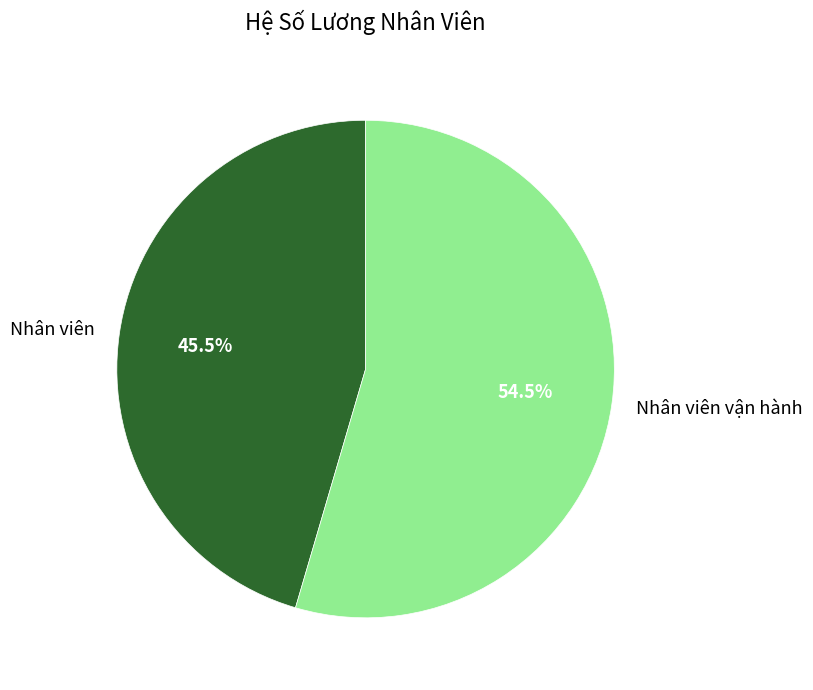

How many segments does this pie chart have?

2